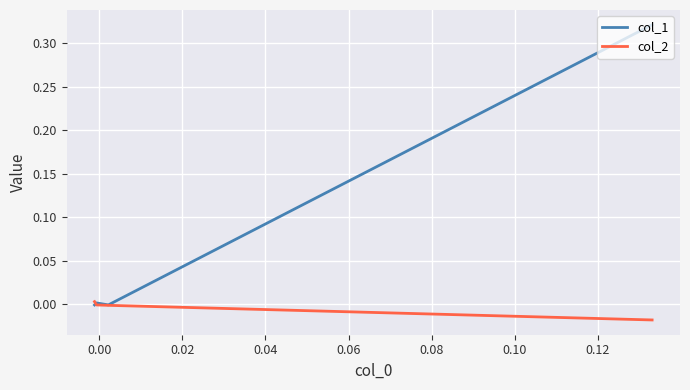

How many lines are shown in the chart?

2